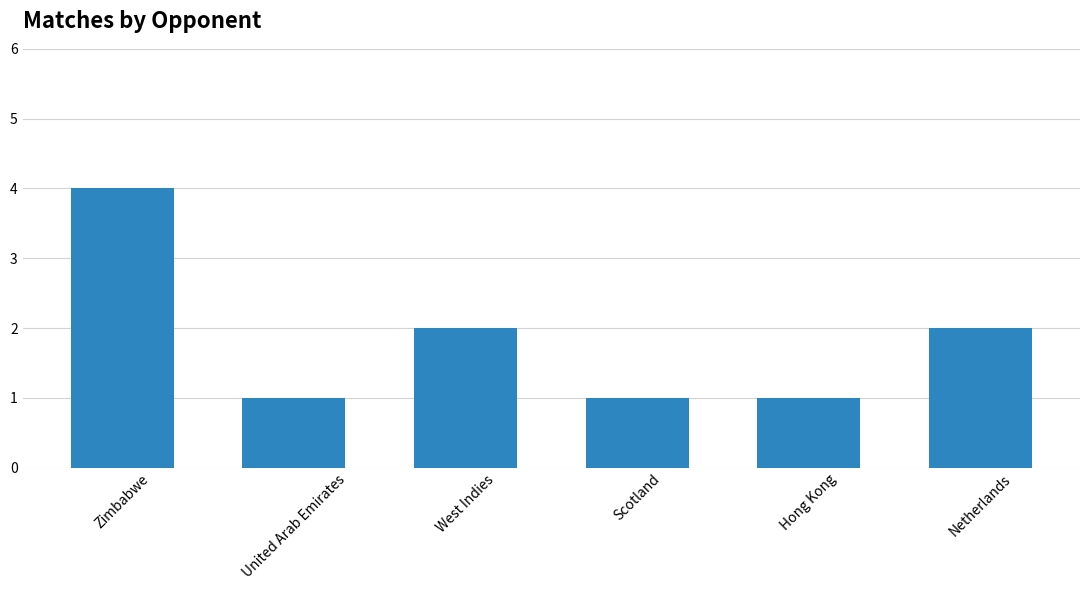

What is the sum of all values?

11